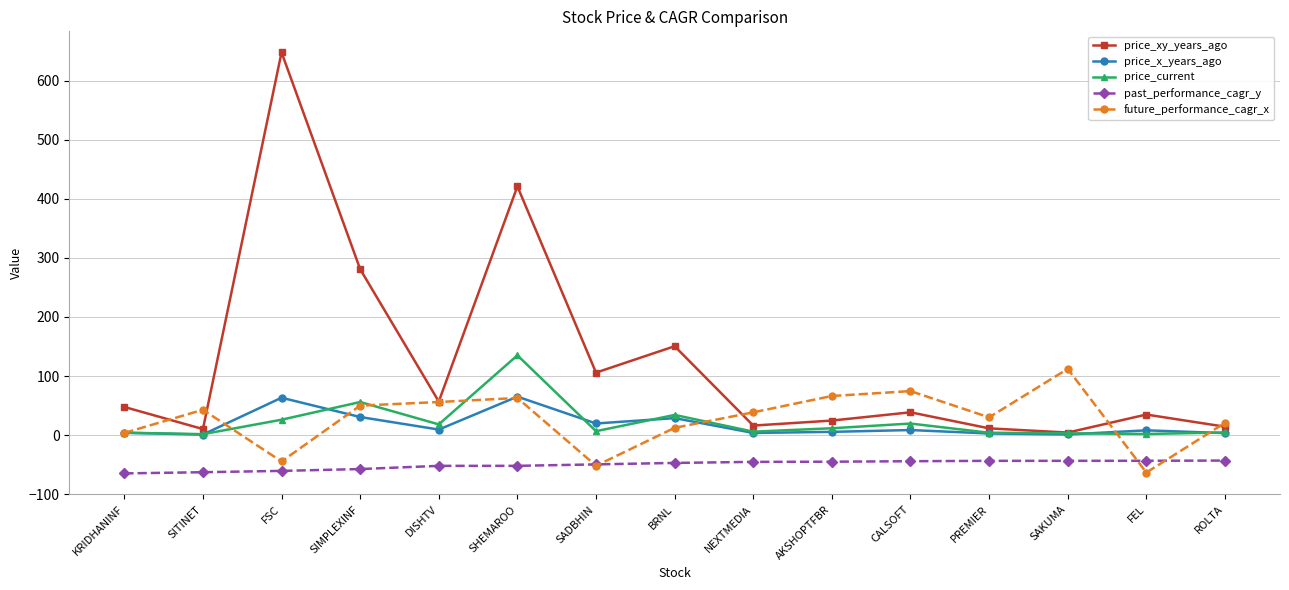

At how many categories does at least one series exceed 140?

4